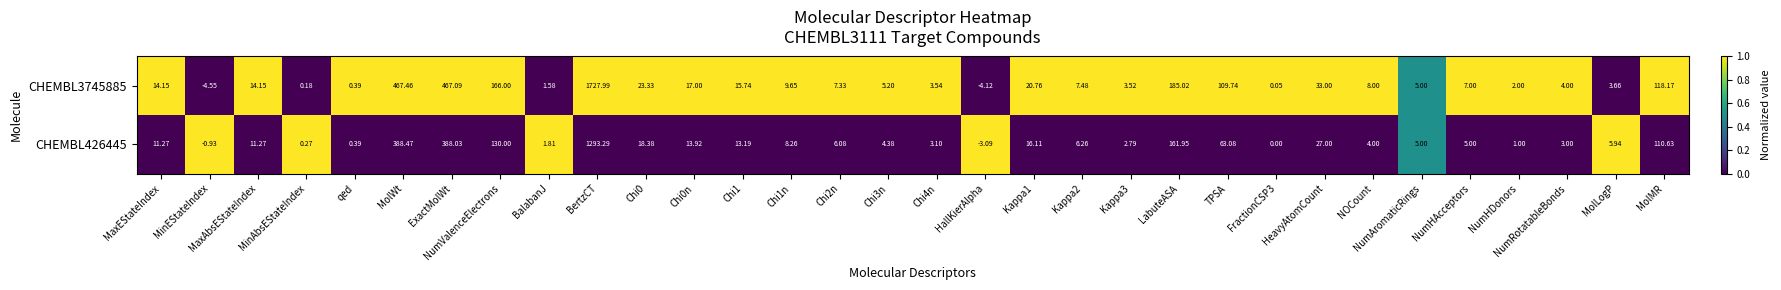

Where is CHEMBL426445 nearest to the value 645?

MolWt